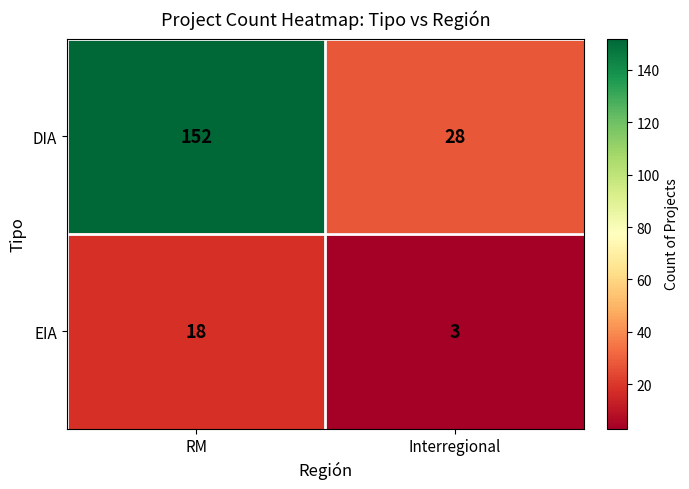

What is the approximate value of EIA at RM?

18